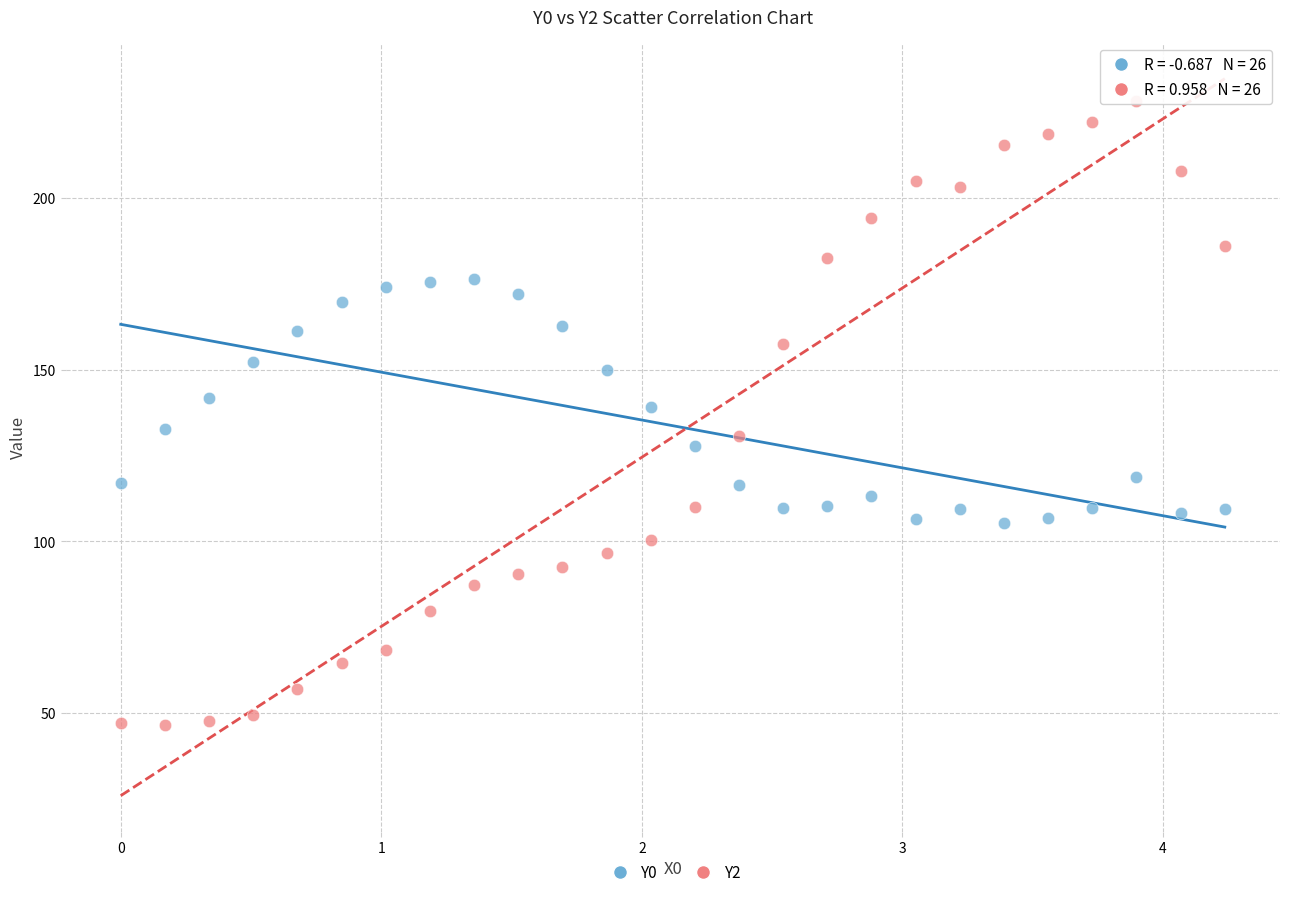

What are all the series names shown in the legend?

Y0, Y2